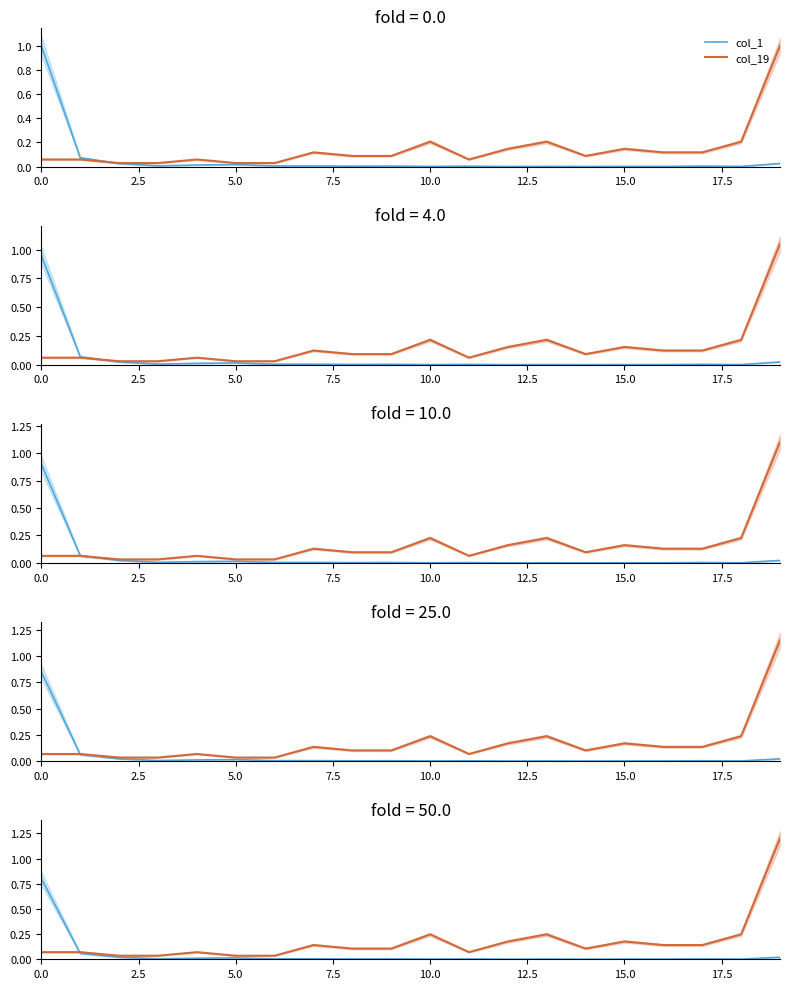

Which series has the largest range (max minus min)?

col_19